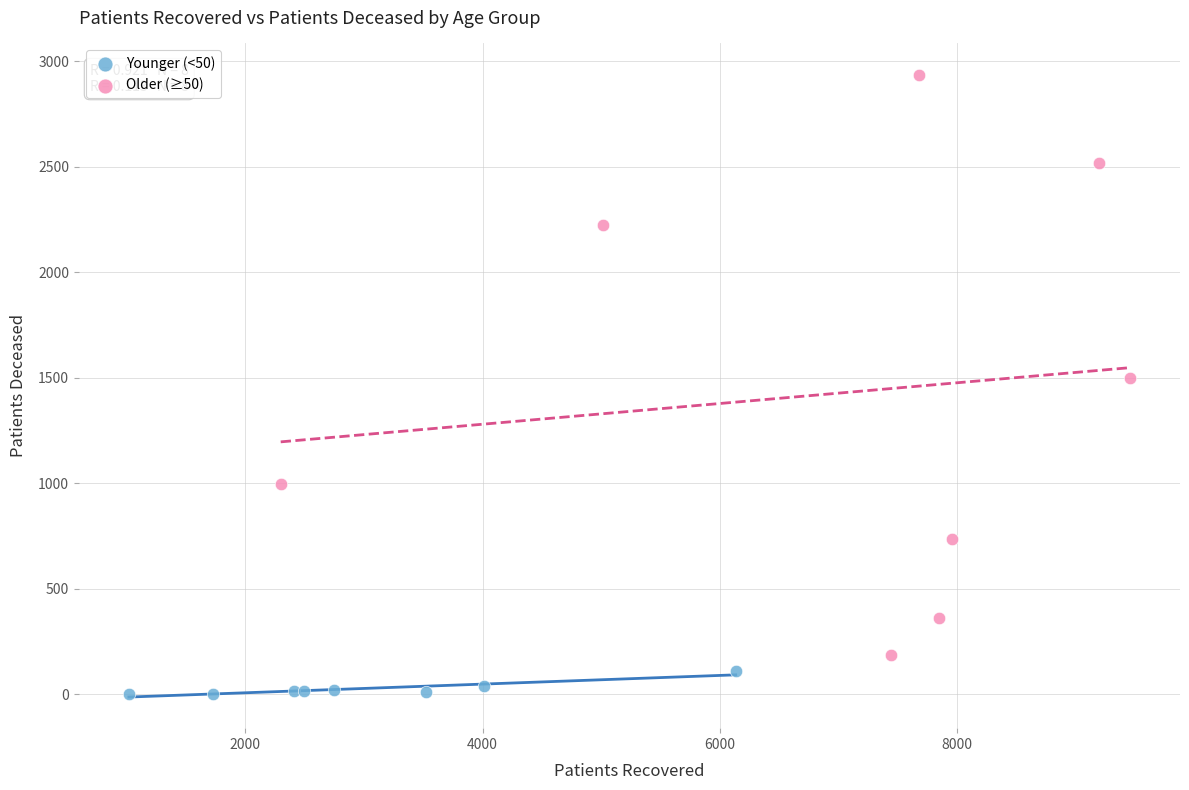

Which series contains the highest Y value?

Older (≥50)